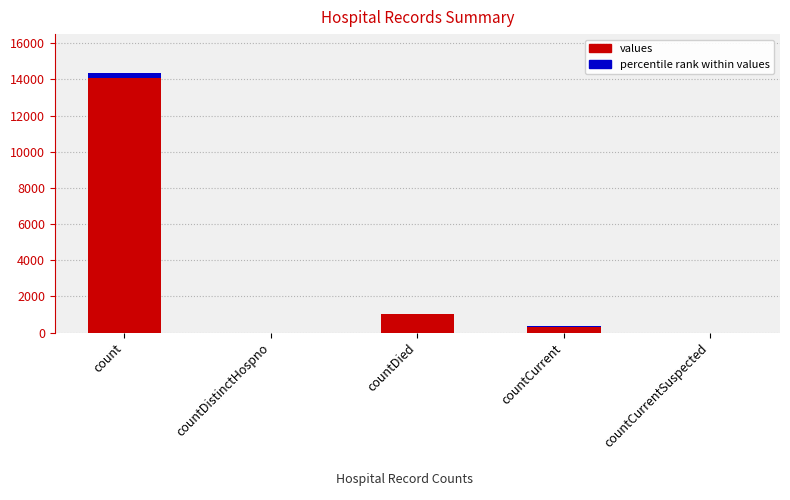

Reading left to right, what are all the values shown in this chart?

count=14348	countDistinctHospno=0	countDied=1023	countCurrent=335	countCurrentSuspected=0